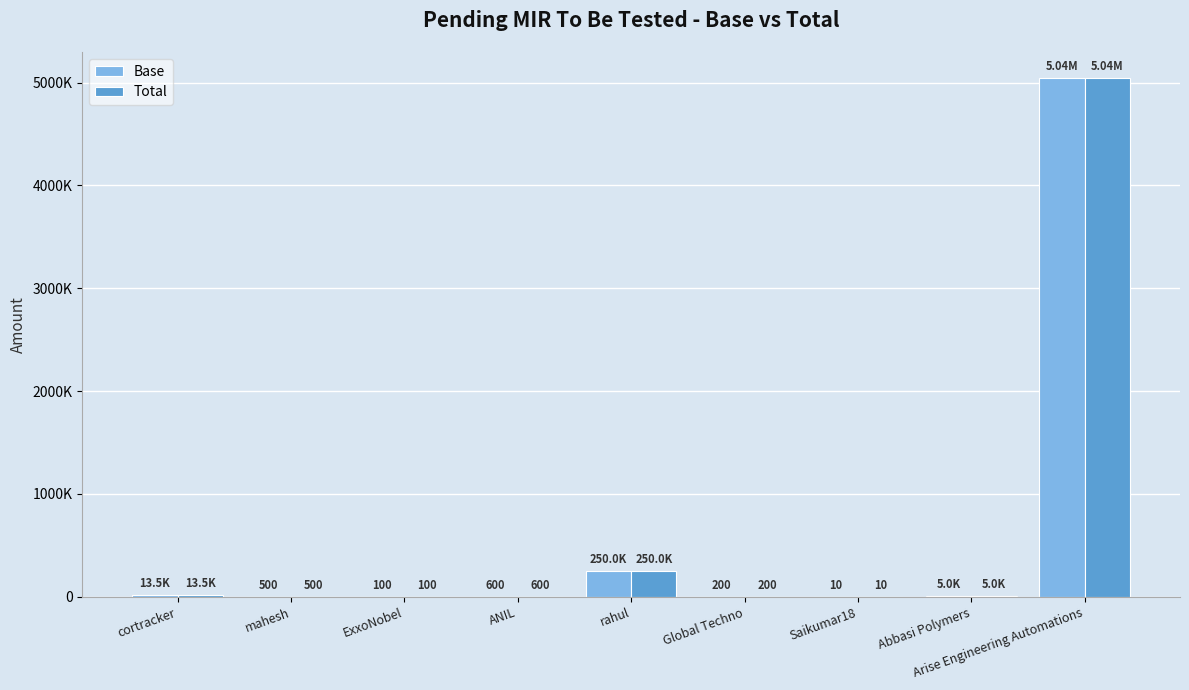

Which series has the largest total across all categories?

Base